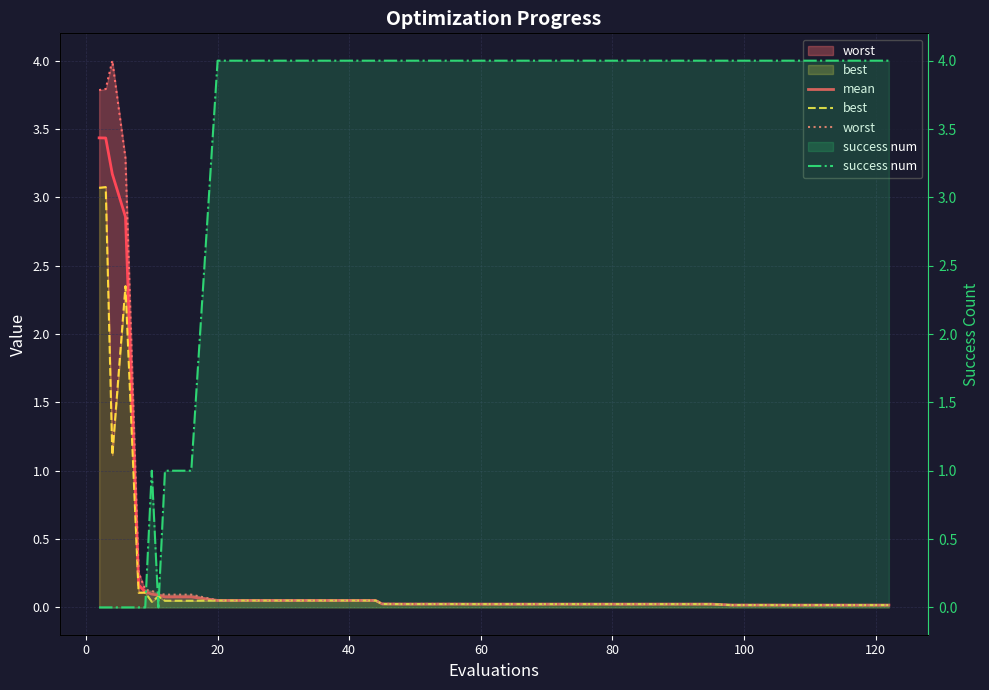

Which series has the widest spread of values?

success num